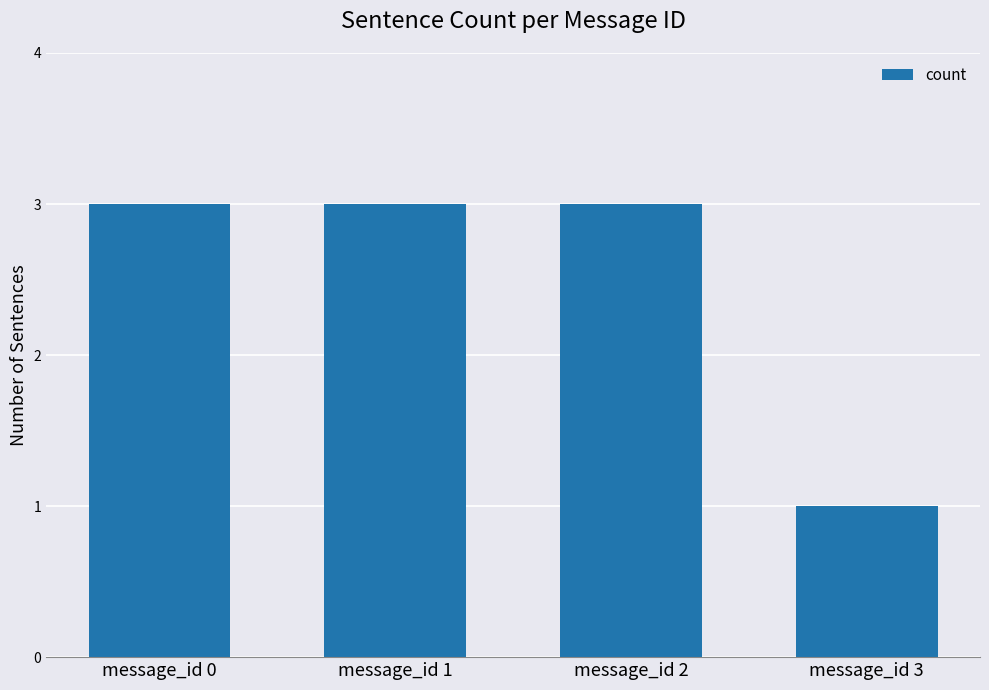

What is the difference between the values at message_id 3 and message_id 1?

2